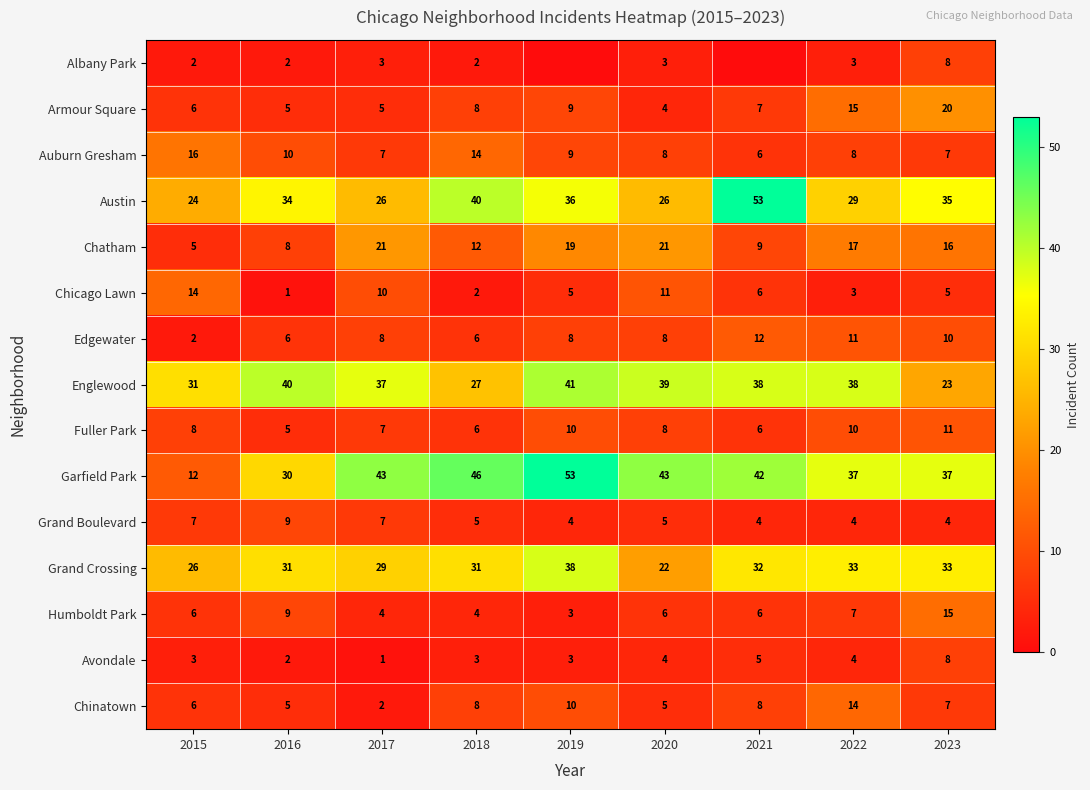

What is the total value across all series at 2022?

233